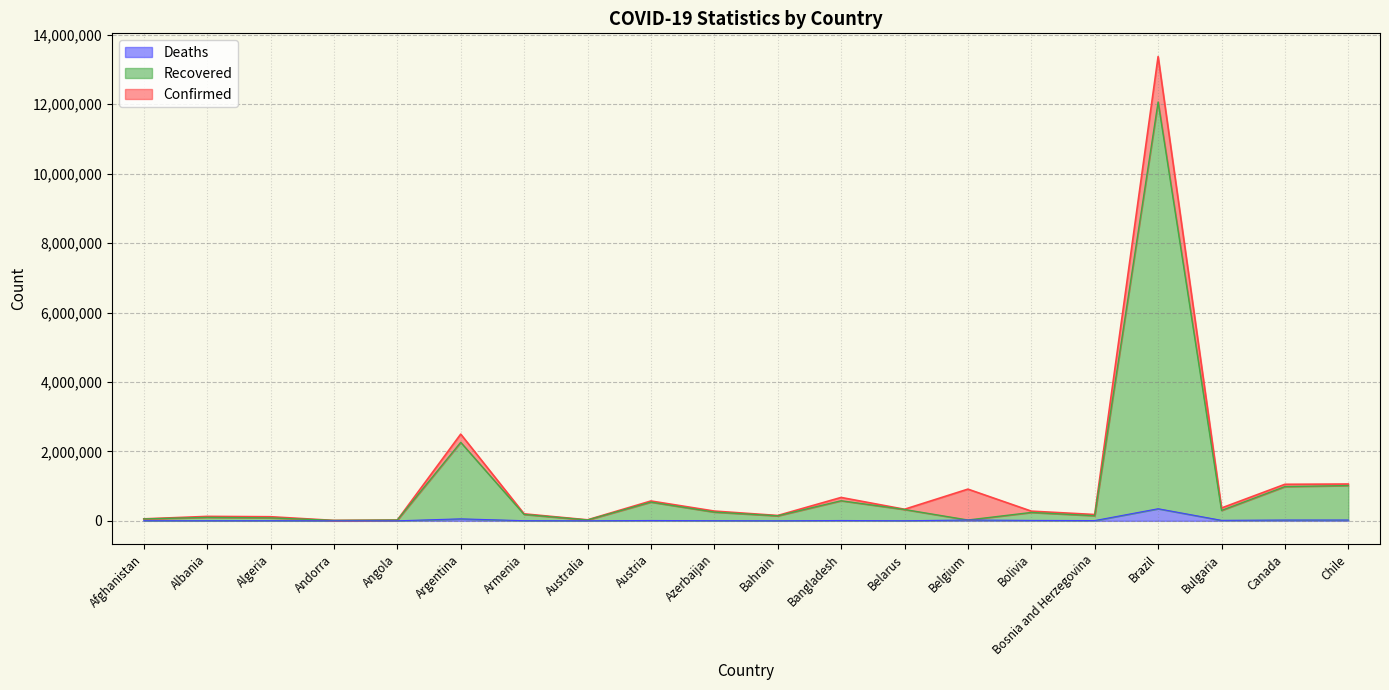

What is the total value across all series at Brazil?

13373174